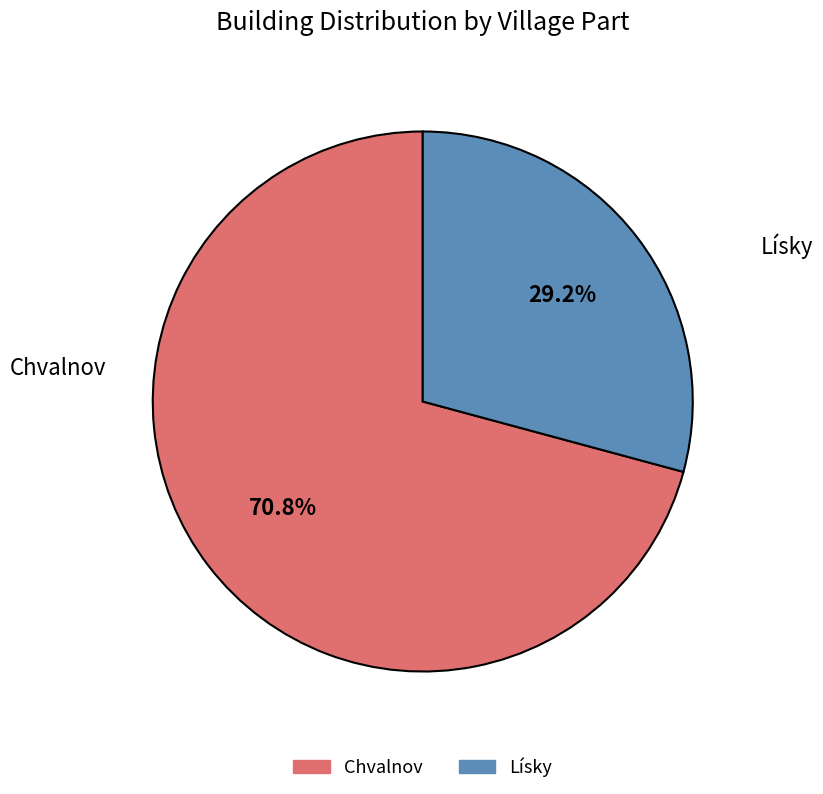

To the nearest percent, what percentage of the pie is Chvalnov?

71%